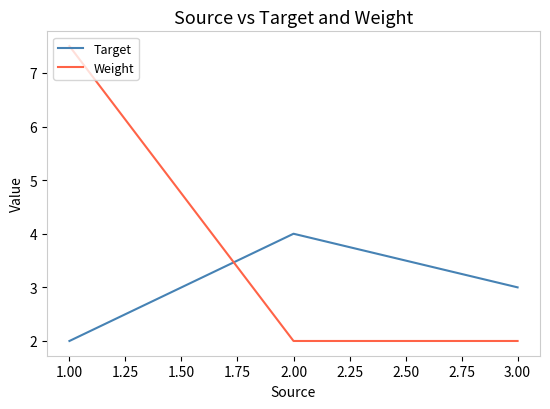

Which series has the widest spread of values?

Weight